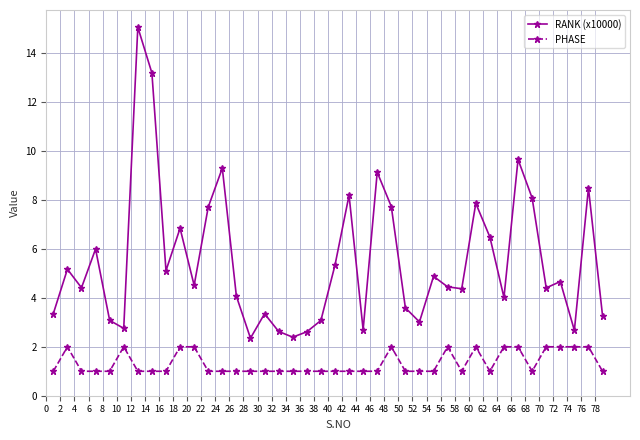

True or false: RANK (x10000) and PHASE cross at least once.

False